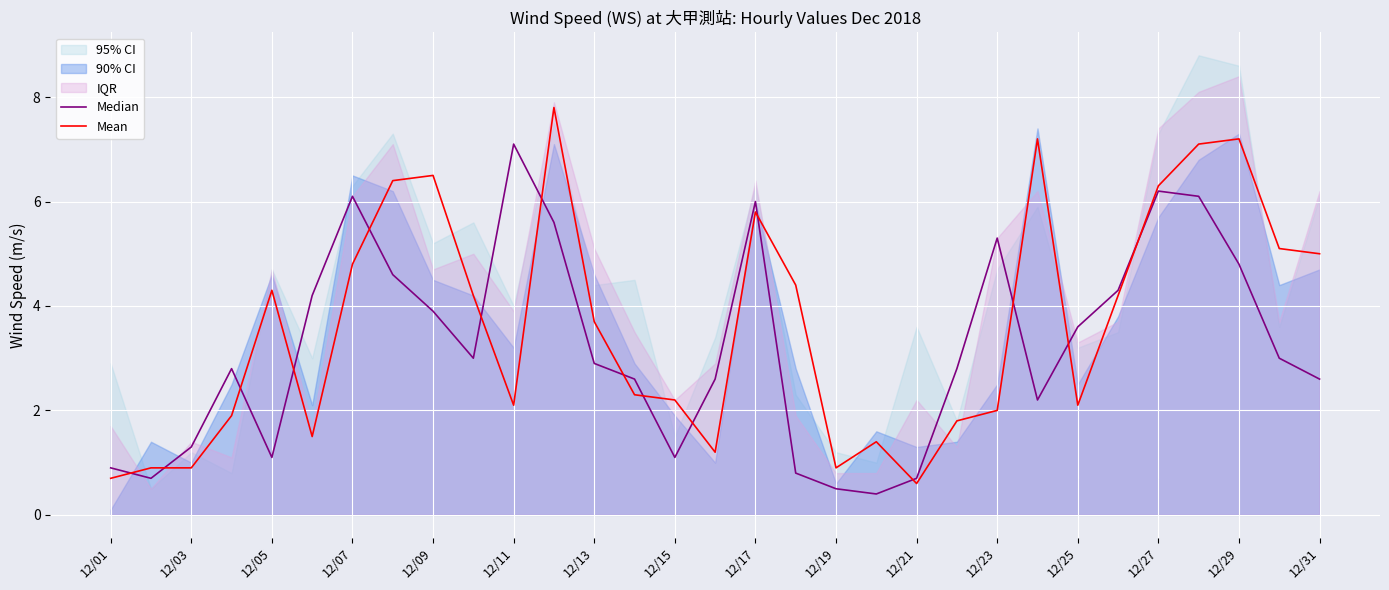

The value of Median at 19 is 0.4. True or false?

True